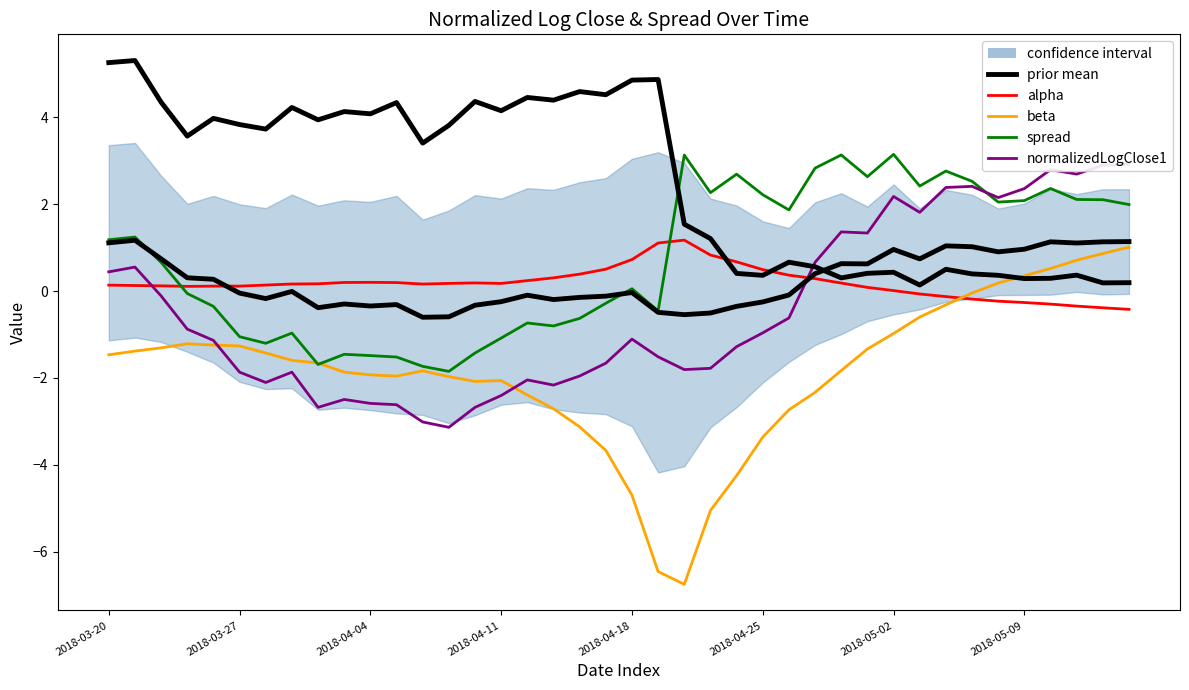

Which category has the highest value in the normalizedLogClose1 series?

39